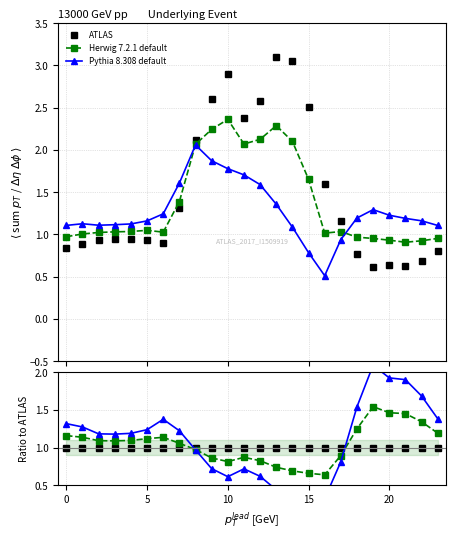

True or false: Pythia ratio has more than 1 points higher than both neighbors.

True